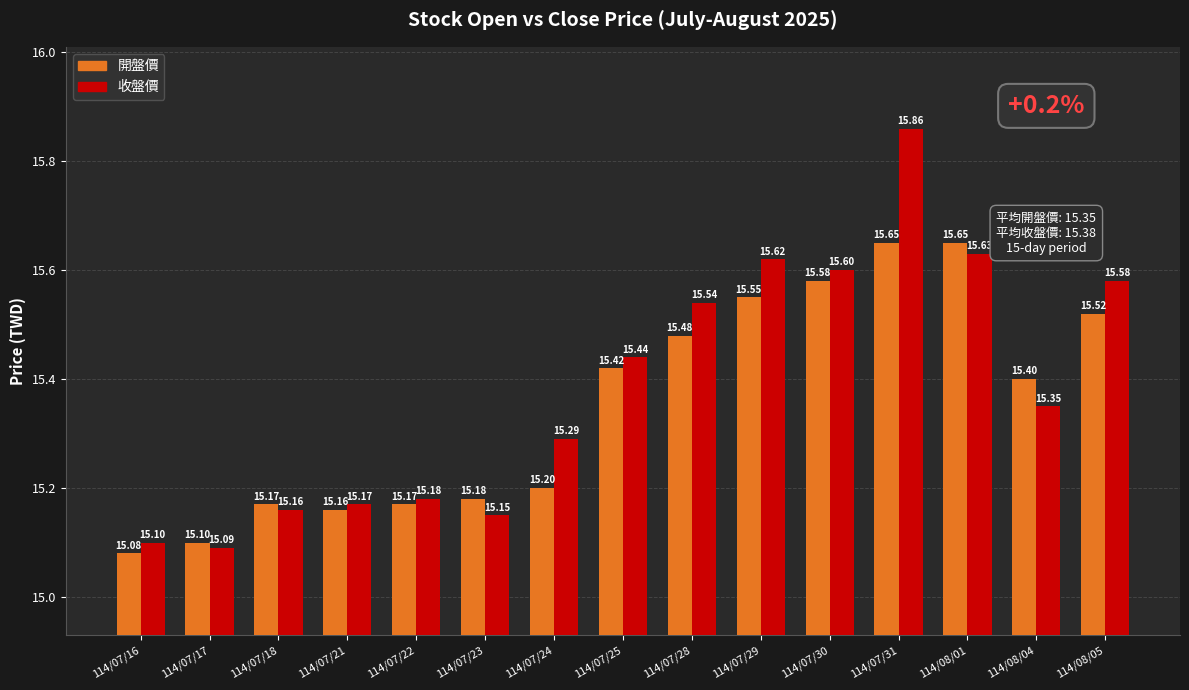

What is the sum of all 開盤價 values?

230.3